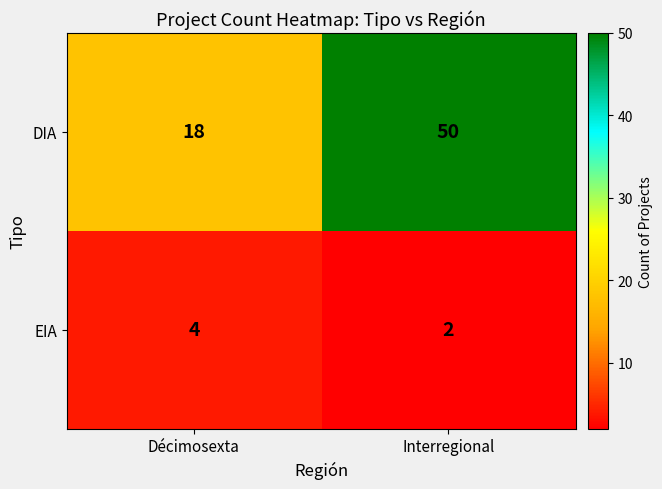

Which series has the largest range (max minus min)?

DIA